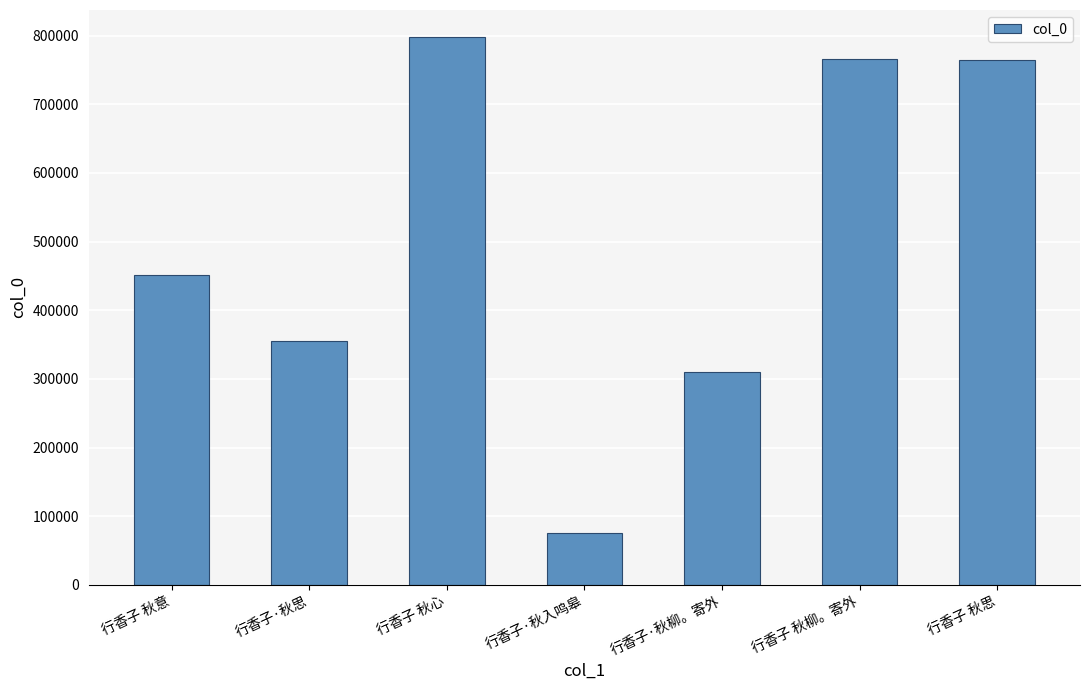

Approximately how many times larger is the value at 行香子 秋思 compared to 行香子·秋柳。寄外?

2.5